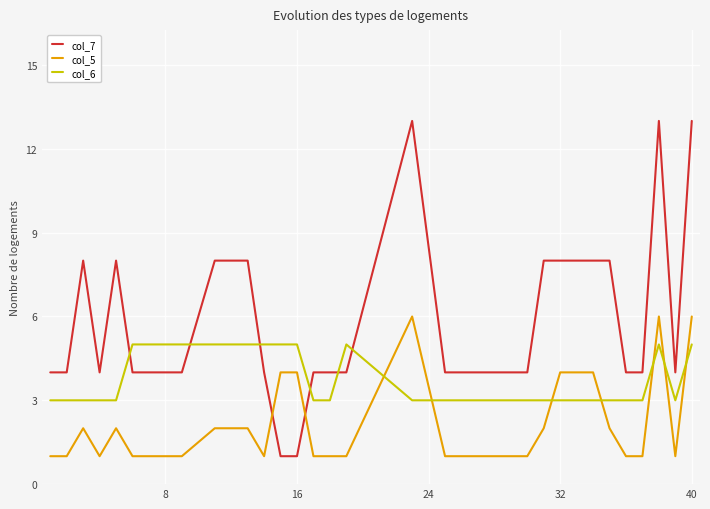

After their last crossing, which series has the higher values: col_5 or col_6?

col_5